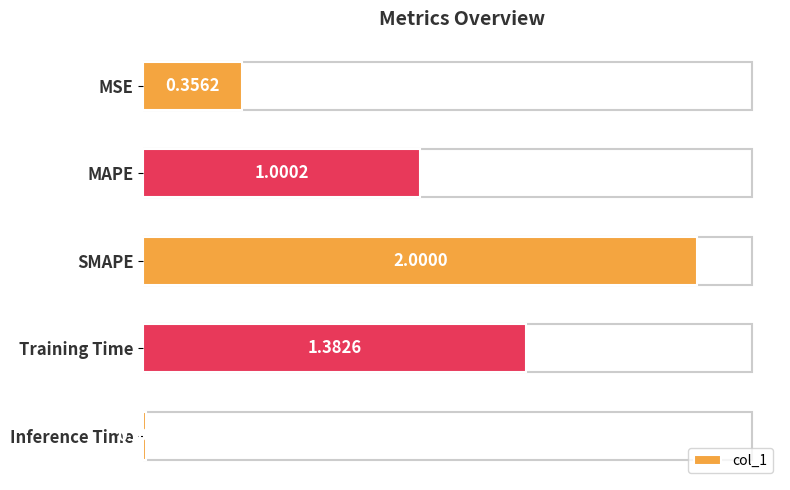

What is the average value?

0.9